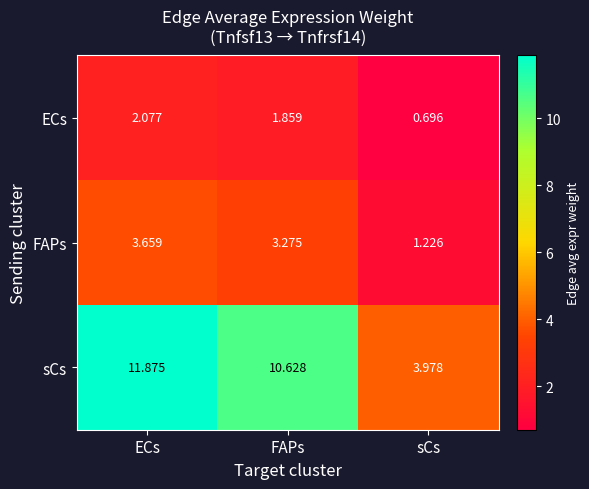

Which series has the largest total across all categories?

sCs